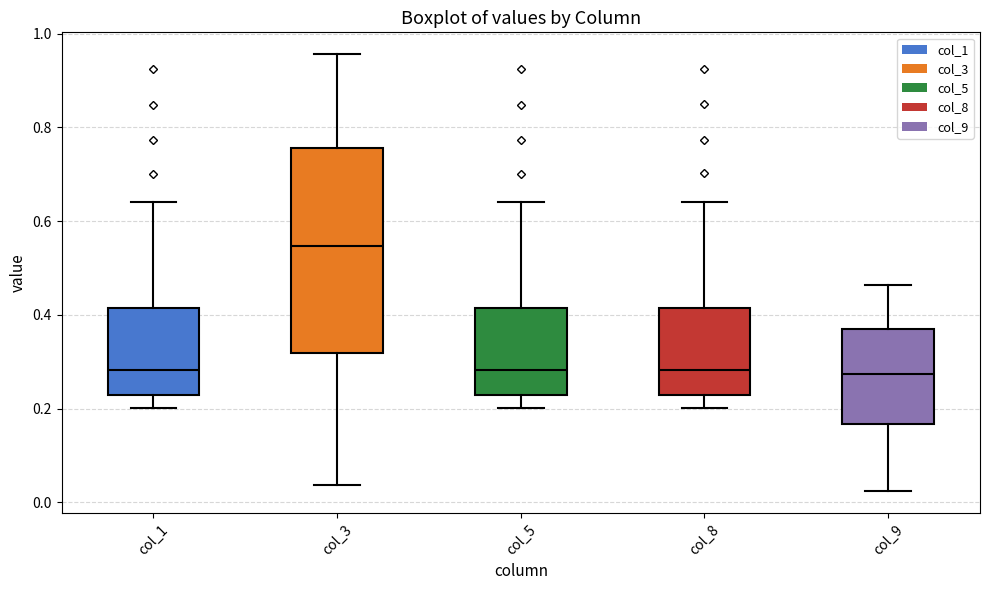

Reading left to right, transcribe this box plot: for each box, give where its median line is, the range the box spans, and where its two whiskers end, as read against the y-axis. The values are not printed on the chart, so give them approximately, as read against the axis.

col_1: median 0.28, box 0.22 to 0.42, whiskers 0.20 to 0.64
col_3: median 0.54, box 0.32 to 0.76, whiskers 0.04 to 0.96
col_5: median 0.28, box 0.22 to 0.42, whiskers 0.20 to 0.64
col_8: median 0.28, box 0.22 to 0.42, whiskers 0.20 to 0.64
col_9: median 0.28, box 0.16 to 0.36, whiskers 0.02 to 0.46